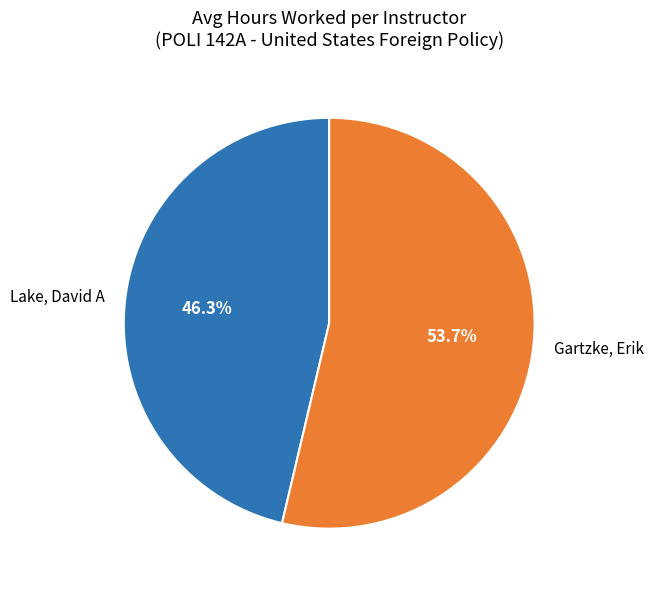

What percentage is the Lake, David A slice, to the nearest percent?

46%